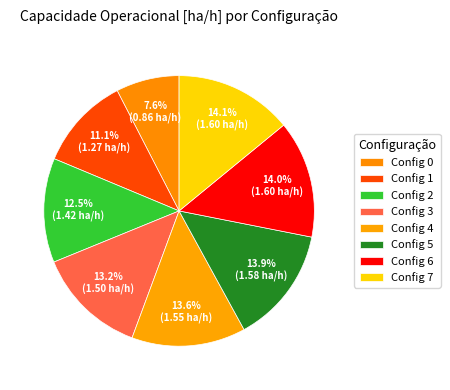

How many slices are in this pie chart?

8